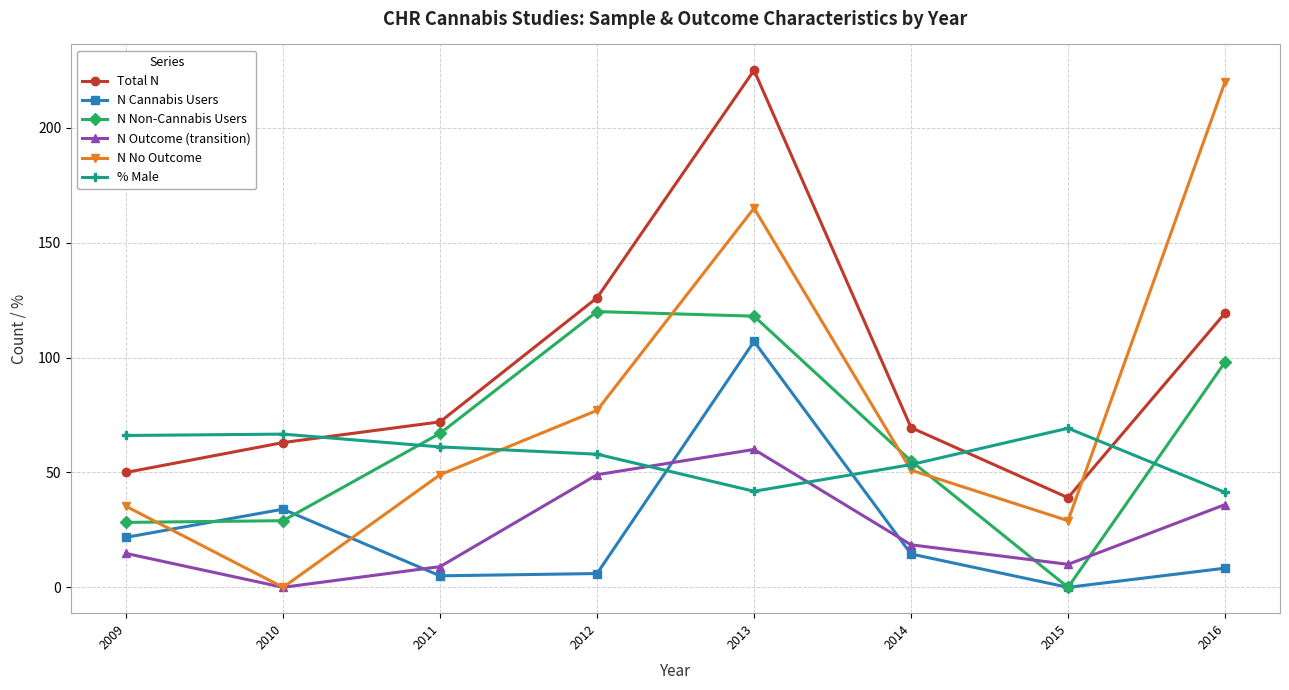

True or false: Total N has a value of 189.4 at 2012.

False